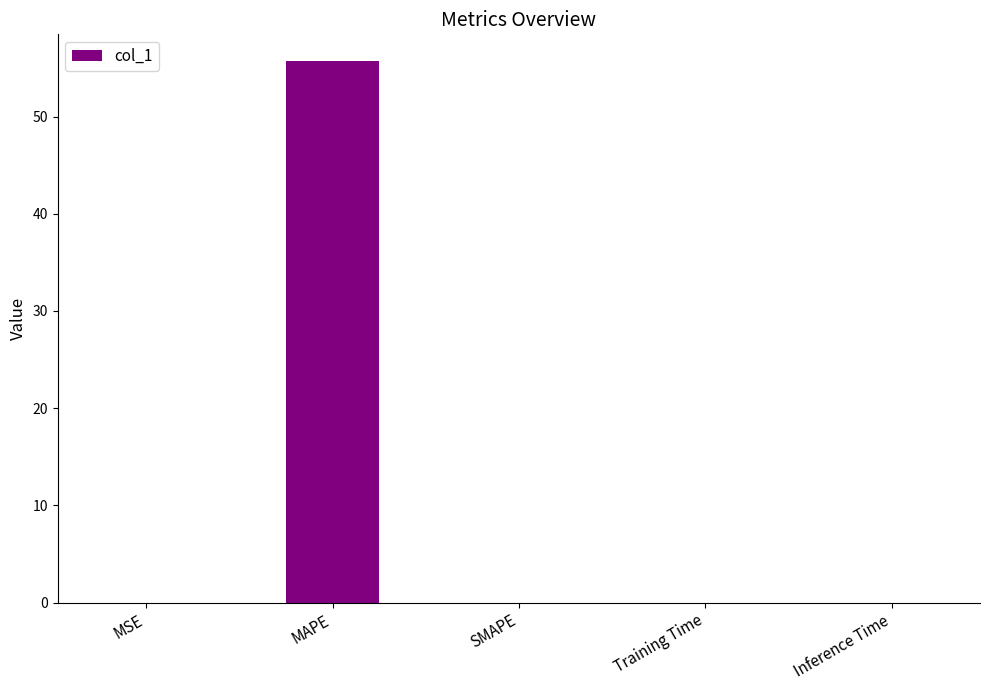

What is the approximate value at MAPE?

55.7